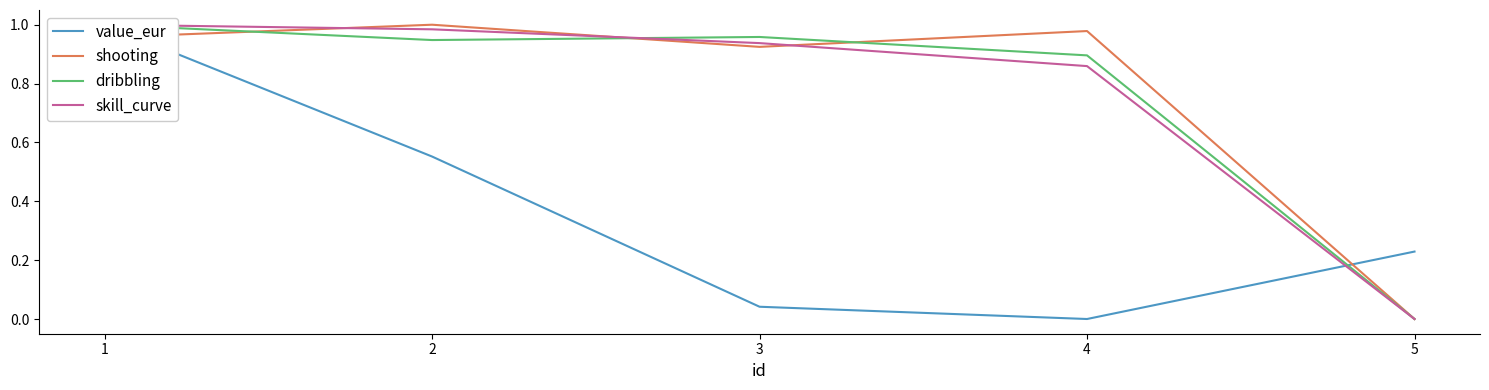

What are all the series names shown in the legend?

value_eur, shooting, dribbling, skill_curve